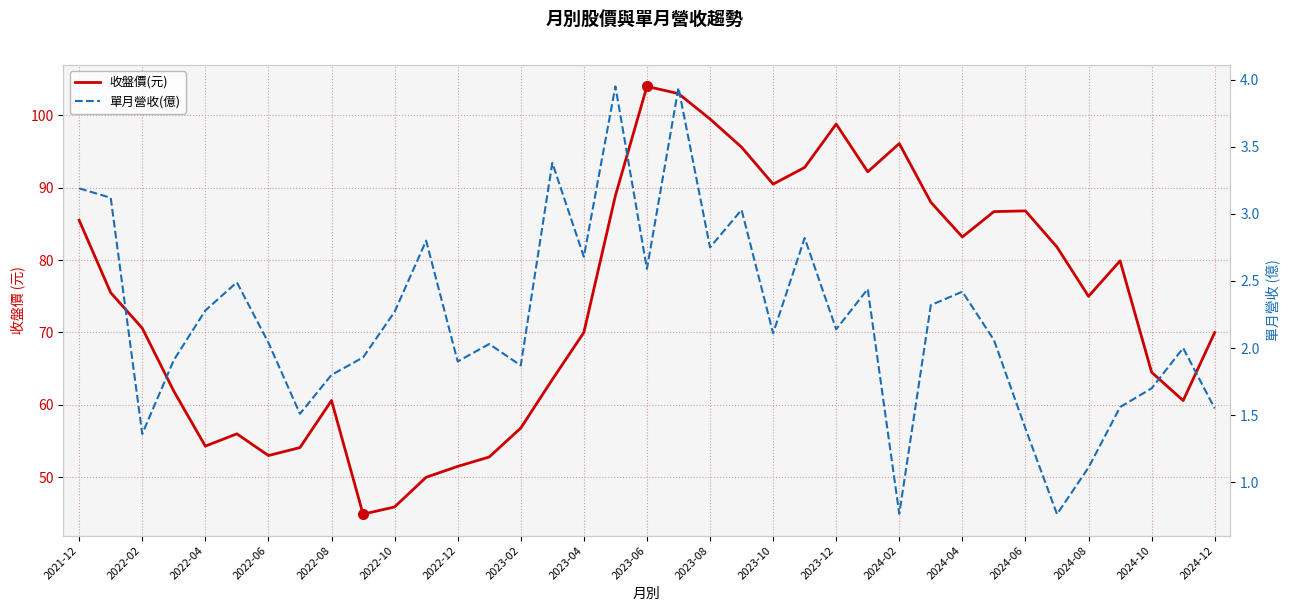

True or false: 單月營收(億) has a value of 0.8 at 31.

True